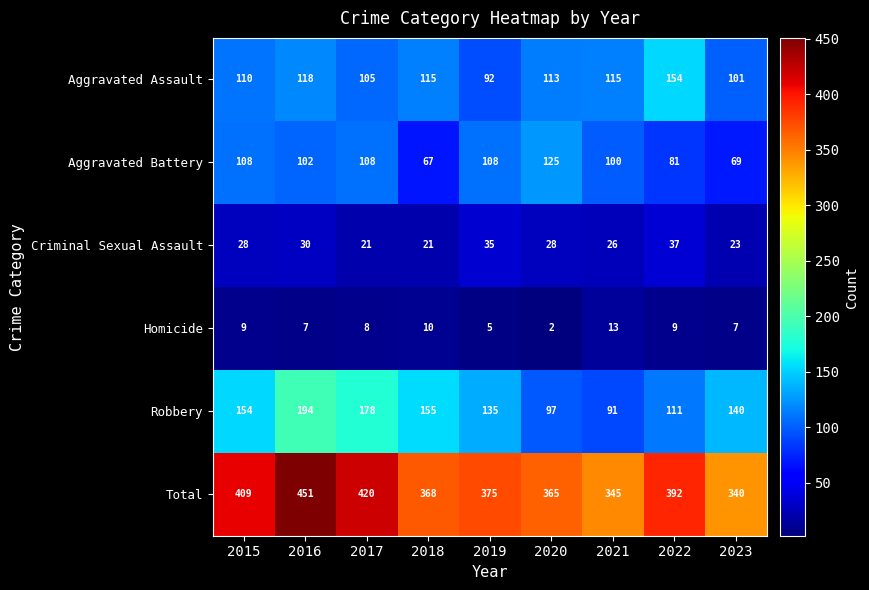

At how many categories does at least one series exceed 242?

9